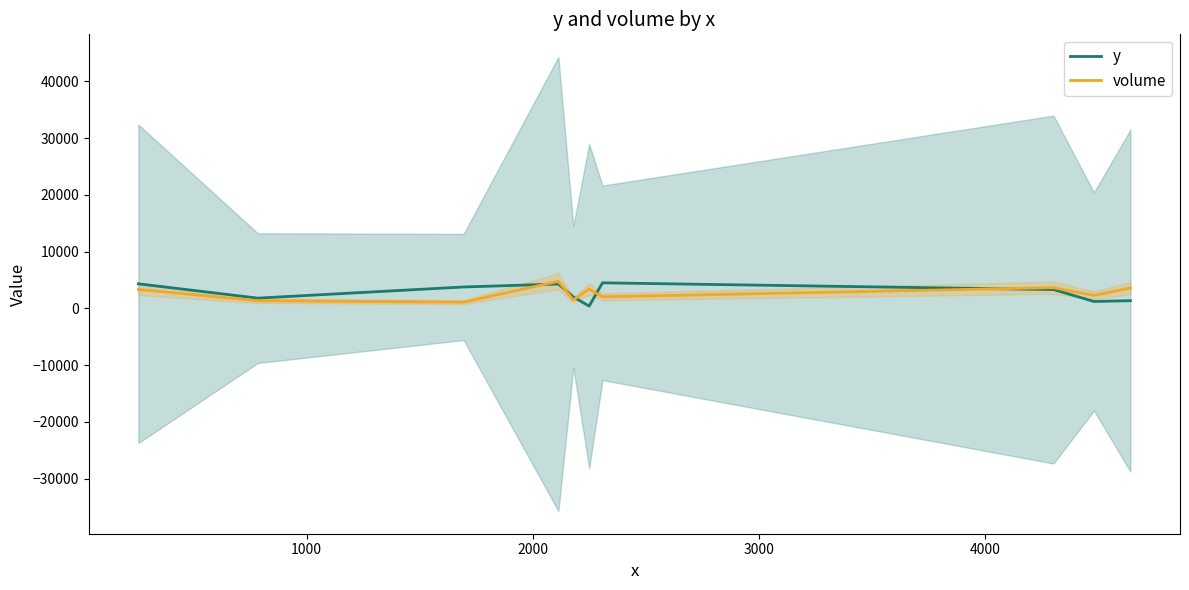

What is the highest value of the y series?

4515.0